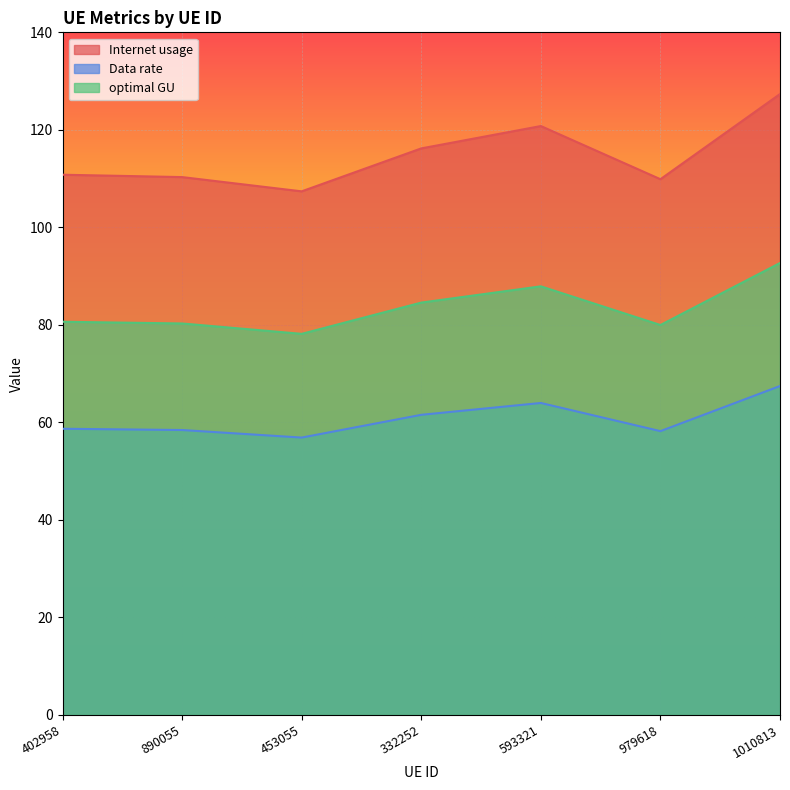

What is the maximum value for Internet usage?

127.3